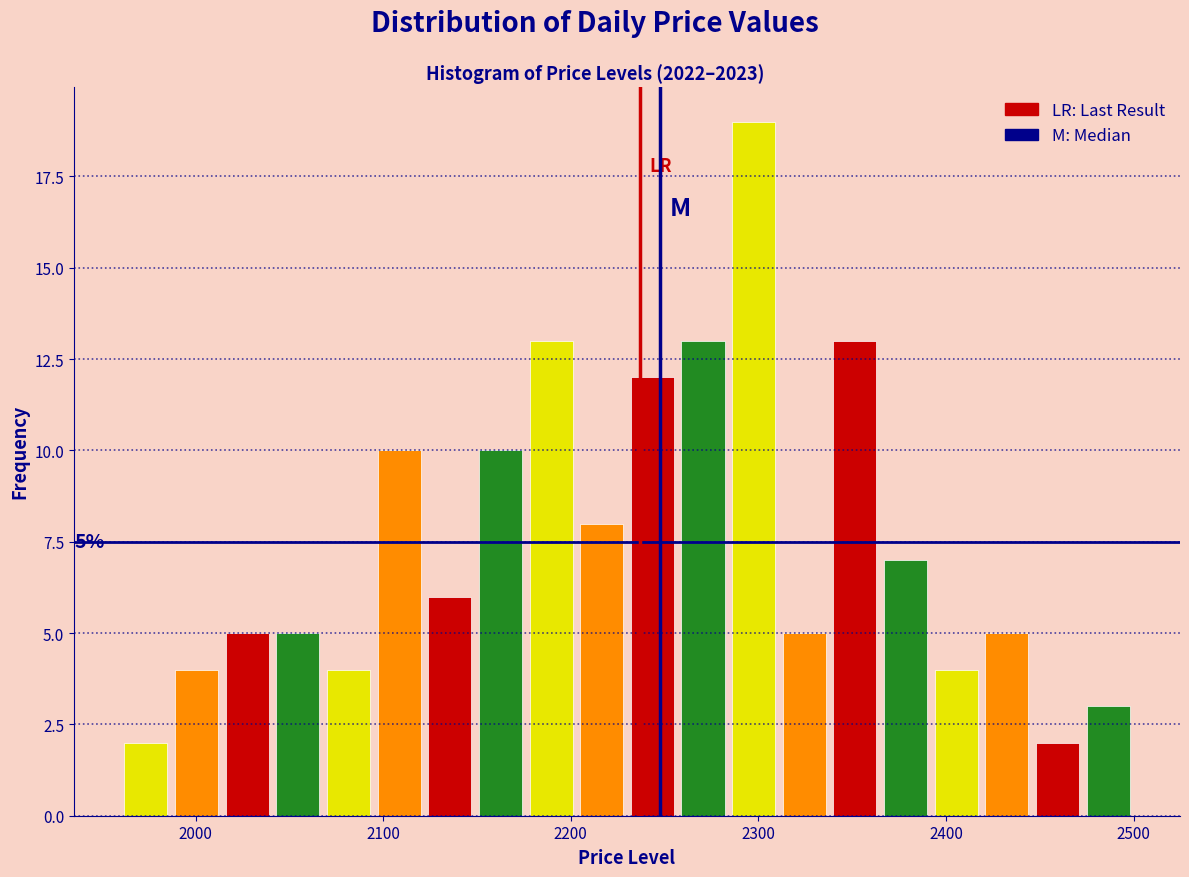

Read against the x-axis, roughly where is the centre of the tallest bar?

2300